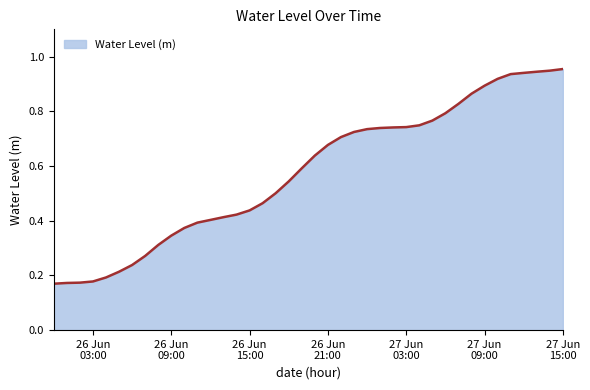

True or false: there are more than 1 points higher than both neighbors.

False